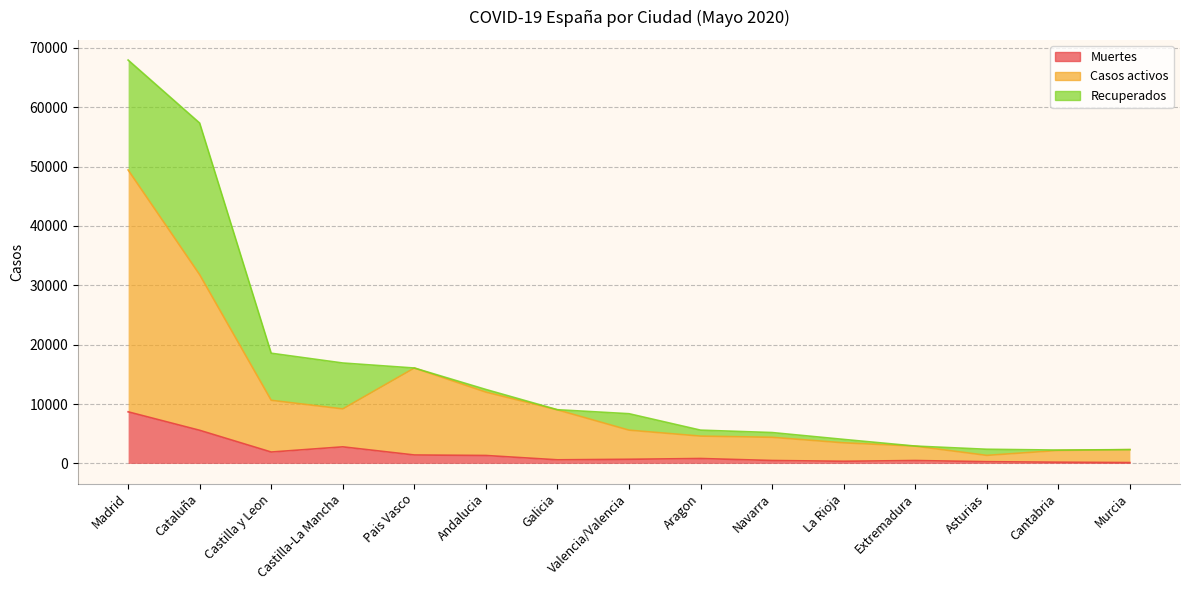

Rank the categories by Muertes value from highest to lowest.

Madrid, Cataluña, Castilla-La Mancha, Castilla y Leon, Pais Vasco, Andalucia, Aragon, Valencia/Valencia, Galicia, Navarra, Extremadura, La Rioja, Asturias, Cantabria, Murcia